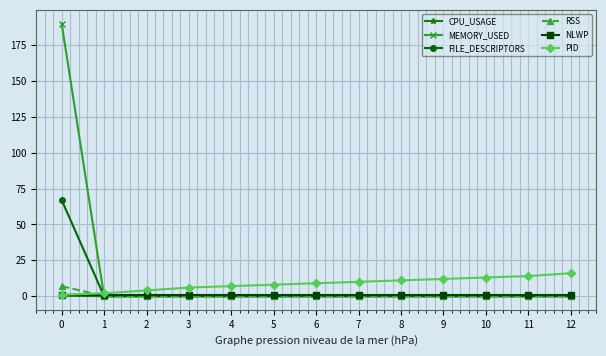

Is it true that PID equals 9.0 at 6?

True